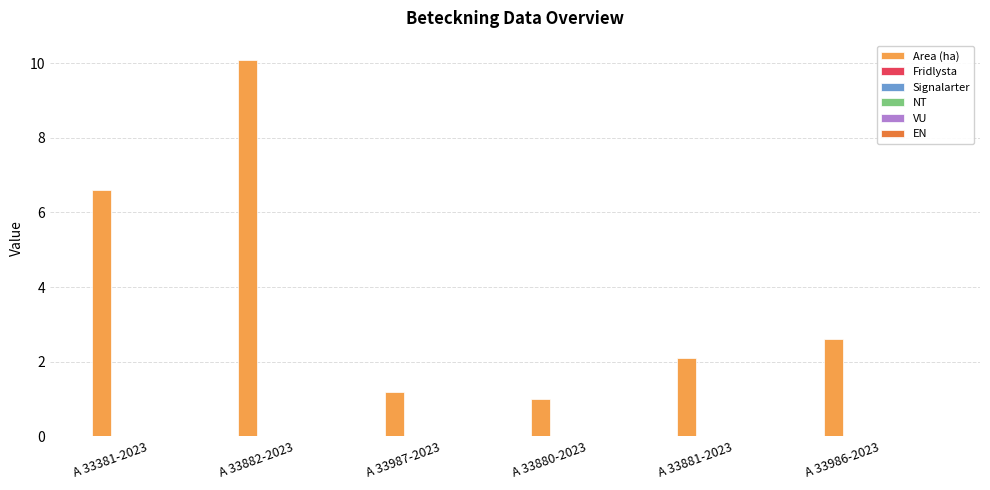

Reading left to right, what are all the values shown in this chart?

6.6	10.1	1.2	1.0	2.1	2.6